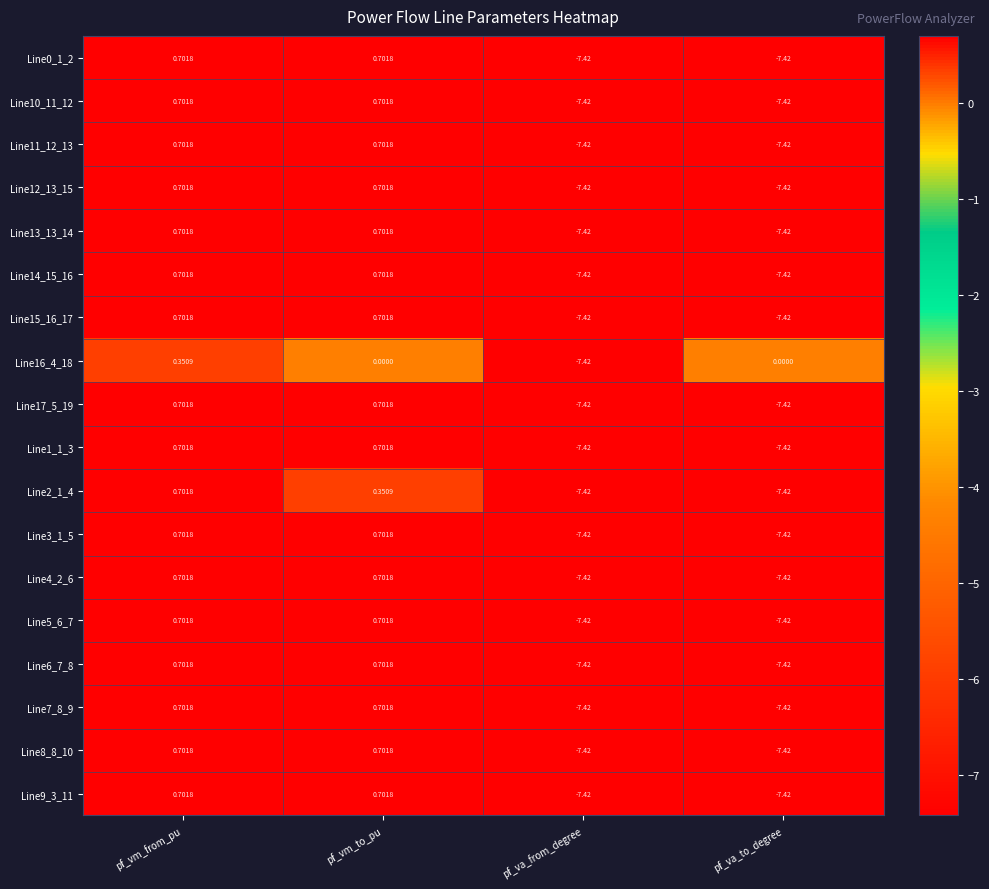

At which category is the sum across all series the highest?

pf_vm_from_pu